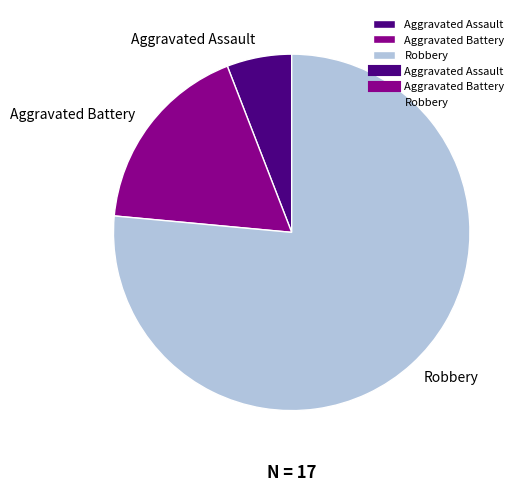

Which slice is the largest?

Robbery